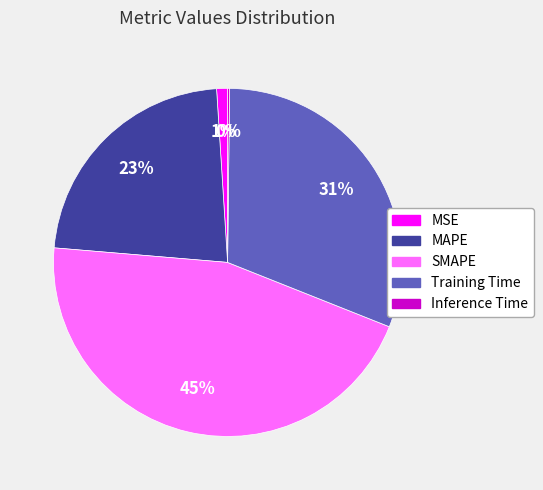

Do Training Time and SMAPE together represent more than half of the pie?

Yes